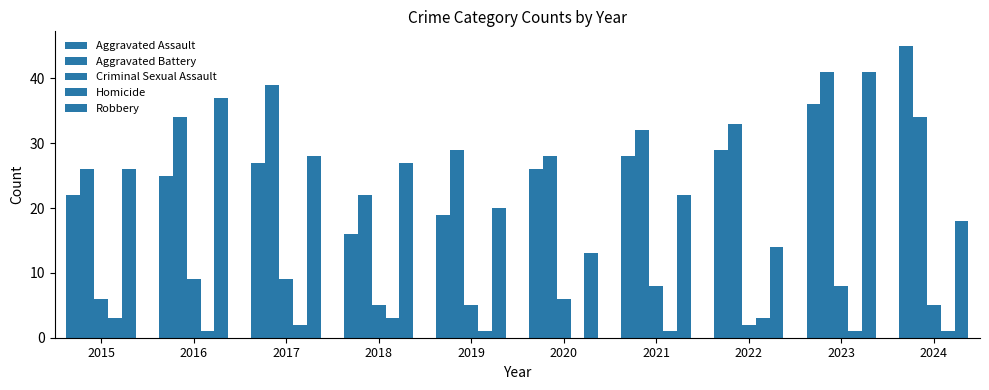

Reading left to right, extract all data points from this chart.

Aggravated Assault: 2015=22	2016=25	2017=27	2018=16	2019=19	2020=26	2021=28	2022=29	2023=36	2024=45
Aggravated Battery: 2015=26	2016=34	2017=39	2018=22	2019=29	2020=28	2021=32	2022=33	2023=41	2024=34
Criminal Sexual Assault: 2015=6	2016=9	2017=9	2018=5	2019=5	2020=6	2021=8	2022=2	2023=8	2024=5
Homicide: 2015=3	2016=1	2017=2	2018=3	2019=1	2020=0	2021=1	2022=3	2023=1	2024=1
Robbery: 2015=26	2016=37	2017=28	2018=27	2019=20	2020=13	2021=22	2022=14	2023=41	2024=18